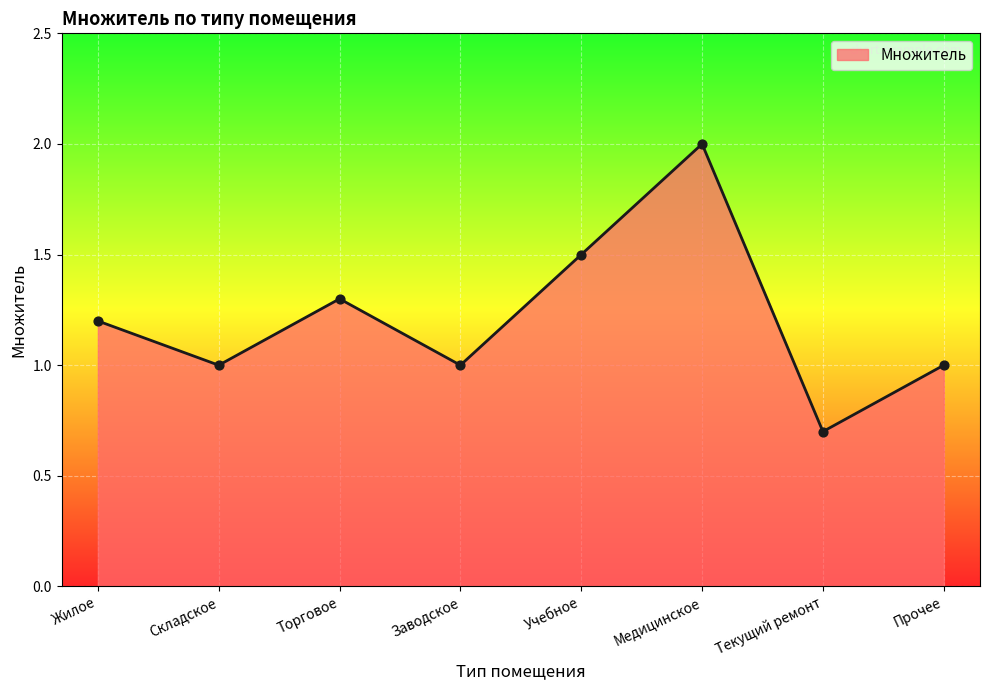

What is the change in value from Жилое to Медицинское?

+0.8